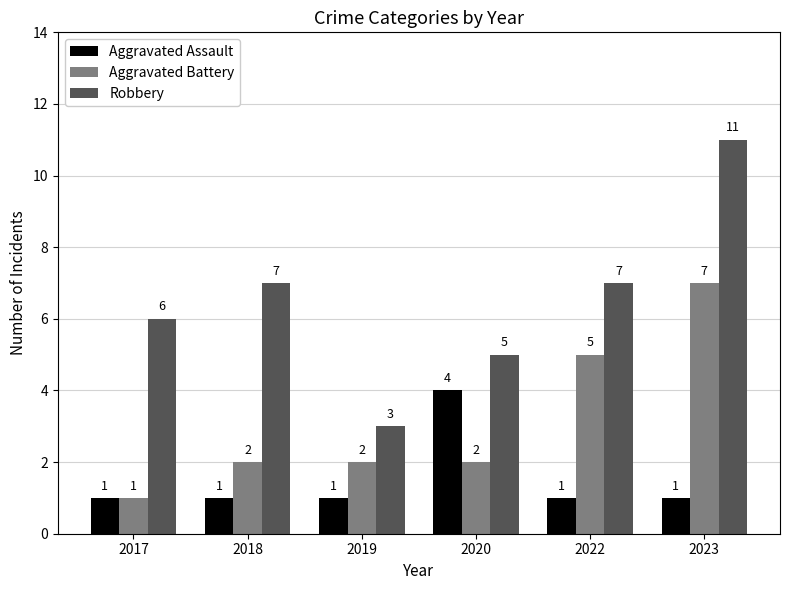

Count the Aggravated Battery values in the range 2 to 5.

4